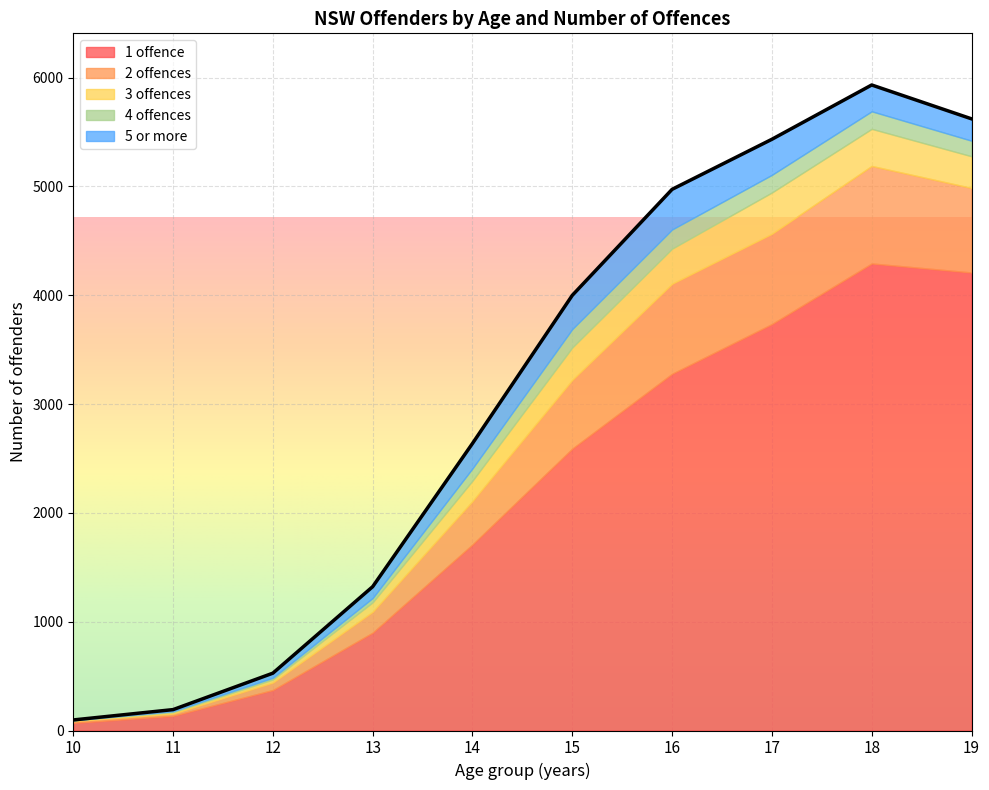

At which category is the sum across all series the highest?

18